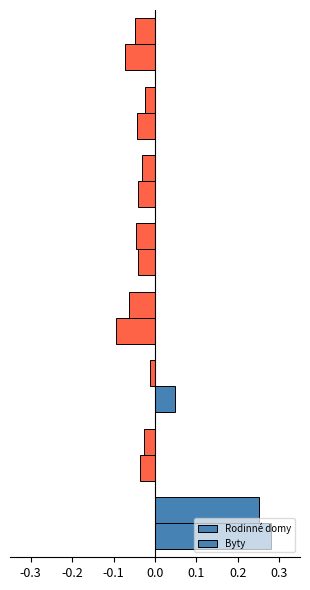

How many series are shown in this chart?

2